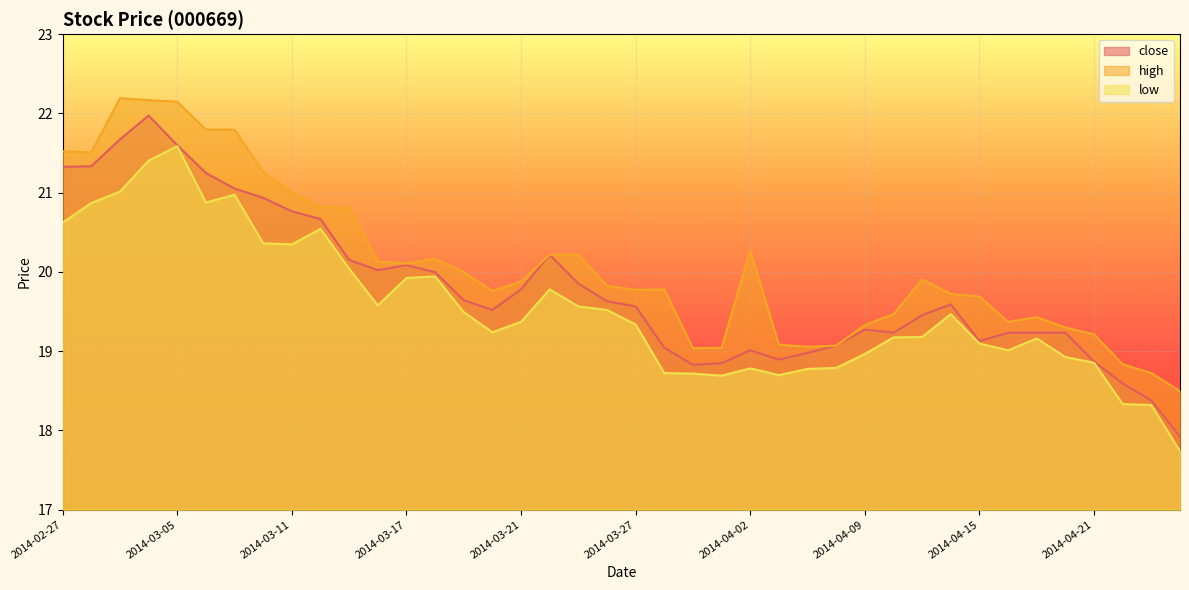

Reading left to right, extract all data points from this chart.

close: 21.3	21.3	21.7	22.0	21.6	21.2	21.1	20.9	20.8	20.7	20.2	20.0	20.1	20.0	19.6	19.5	19.8	20.2	19.9	19.6	19.6	19.0	18.8	18.8	19.0	18.9	19.0	19.1	19.3	19.2	19.5	19.6	19.1	19.2	19.2	19.2	18.9	18.6	18.4	17.9
high: 21.5	21.5	22.2	22.2	22.1	21.8	21.8	21.3	21.0	20.8	20.8	20.1	20.1	20.2	20.0	19.8	19.9	20.2	20.2	19.8	19.8	19.8	19.0	19.0	20.3	19.1	19.1	19.1	19.3	19.5	19.9	19.7	19.7	19.4	19.4	19.3	19.2	18.8	18.7	18.5
low: 20.6	20.9	21.0	21.4	21.6	20.9	21.0	20.4	20.3	20.5	20.0	19.6	19.9	19.9	19.5	19.2	19.4	19.8	19.6	19.5	19.3	18.7	18.7	18.7	18.8	18.7	18.8	18.8	19.0	19.2	19.2	19.5	19.1	19.0	19.2	18.9	18.9	18.3	18.3	17.7